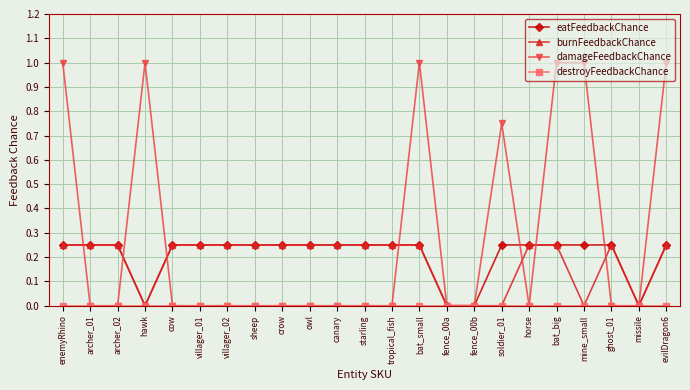

What is the total value across all series at villager_01?

0.5